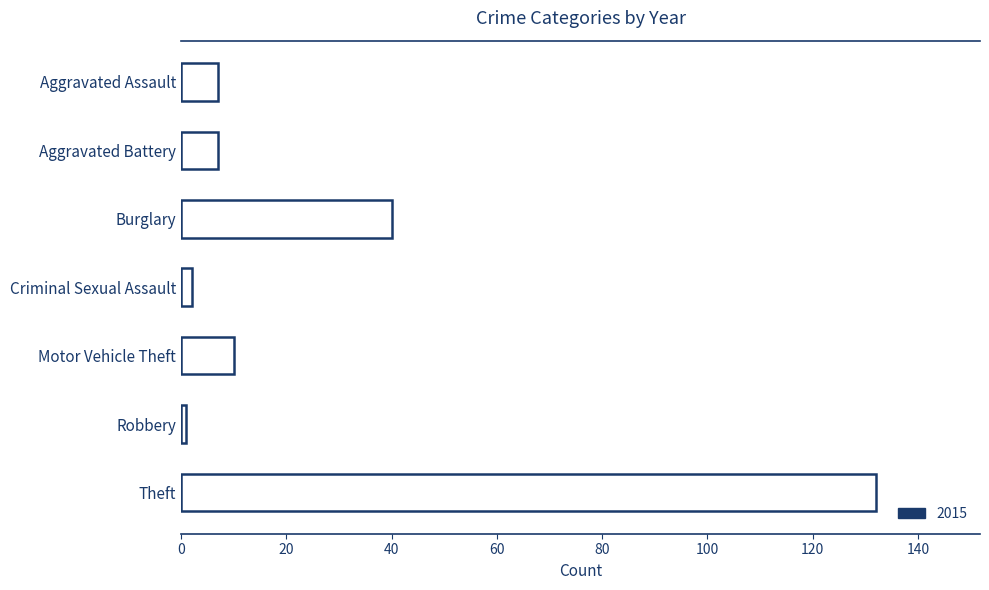

What is the difference between the maximum and minimum values?

131